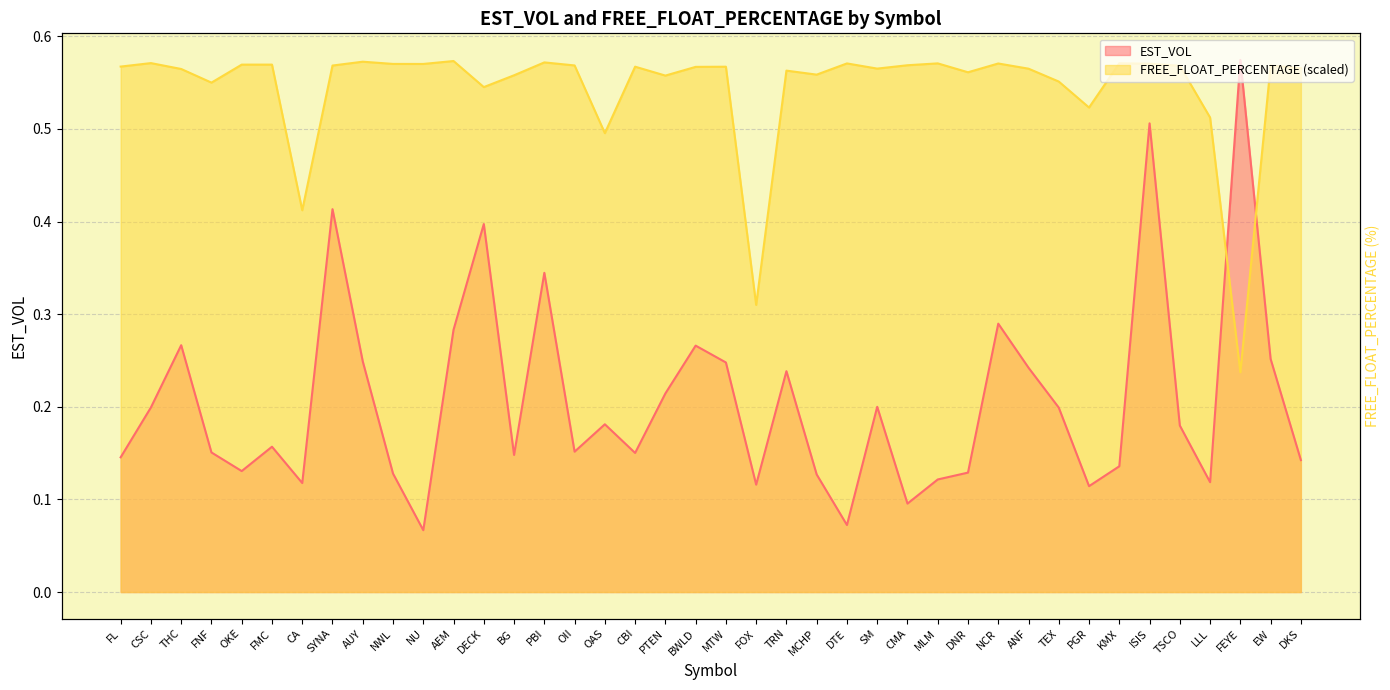

What is the label of the 29th point from the left?

DNR